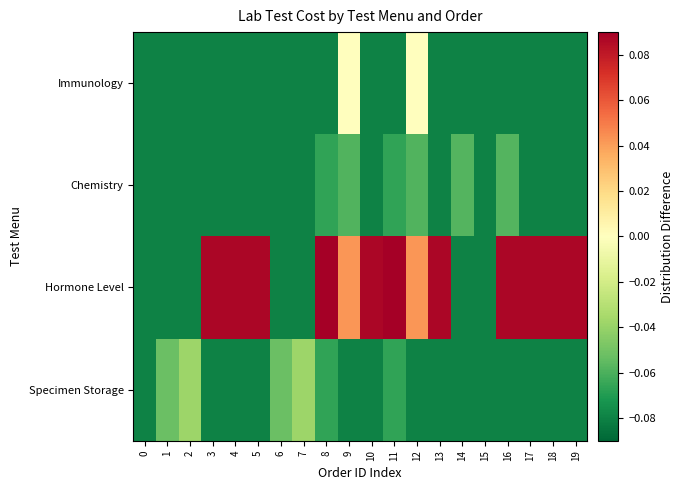

Reading right to left, what are all the values shown in this chart?

Specimen Storage: 19=-0.1	18=-0.1	17=-0.1	16=-0.1	15=-0.1	14=-0.1	13=-0.1	12=-0.1	11=-0.1	10=-0.1	9=-0.1	8=-0.1	7=-0.0	6=-0.1	5=-0.1	4=-0.1	3=-0.1	2=-0.0	1=-0.1	0=-0.1
Hormone Level: 19=0.1	18=0.1	17=0.1	16=0.1	15=-0.1	14=-0.1	13=0.1	12=0.0	11=0.3	10=0.1	9=0.0	8=0.3	7=-0.1	6=-0.1	5=0.1	4=0.1	3=0.1	2=-0.1	1=-0.1	0=-0.1
Chemistry: 19=-0.1	18=-0.1	17=-0.1	16=-0.1	15=-0.1	14=-0.1	13=-0.1	12=-0.1	11=-0.1	10=-0.1	9=-0.1	8=-0.1	7=-0.1	6=-0.1	5=-0.1	4=-0.1	3=-0.1	2=-0.1	1=-0.1	0=-0.1
Immunology: 19=-0.1	18=-0.1	17=-0.1	16=-0.1	15=-0.1	14=-0.1	13=-0.1	12=0.0	11=-0.1	10=-0.1	9=0.0	8=-0.1	7=-0.1	6=-0.1	5=-0.1	4=-0.1	3=-0.1	2=-0.1	1=-0.1	0=-0.1